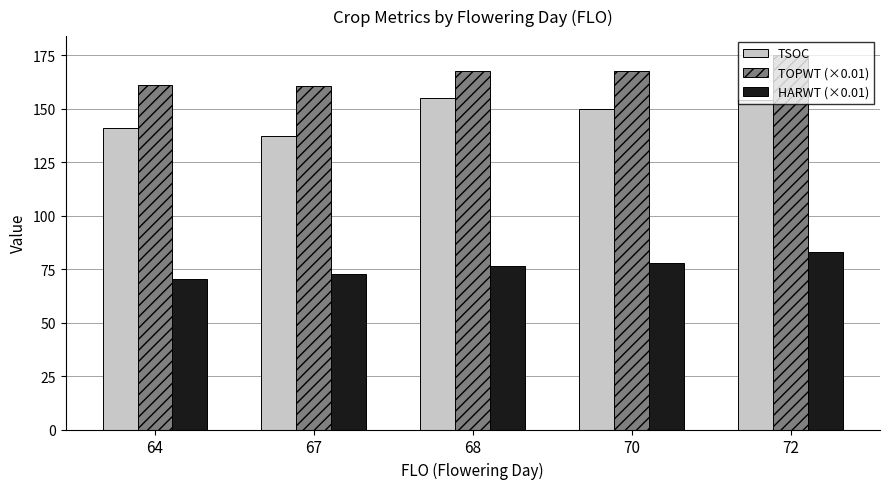

How many data points in HARWT (×0.01) are above 76?

3